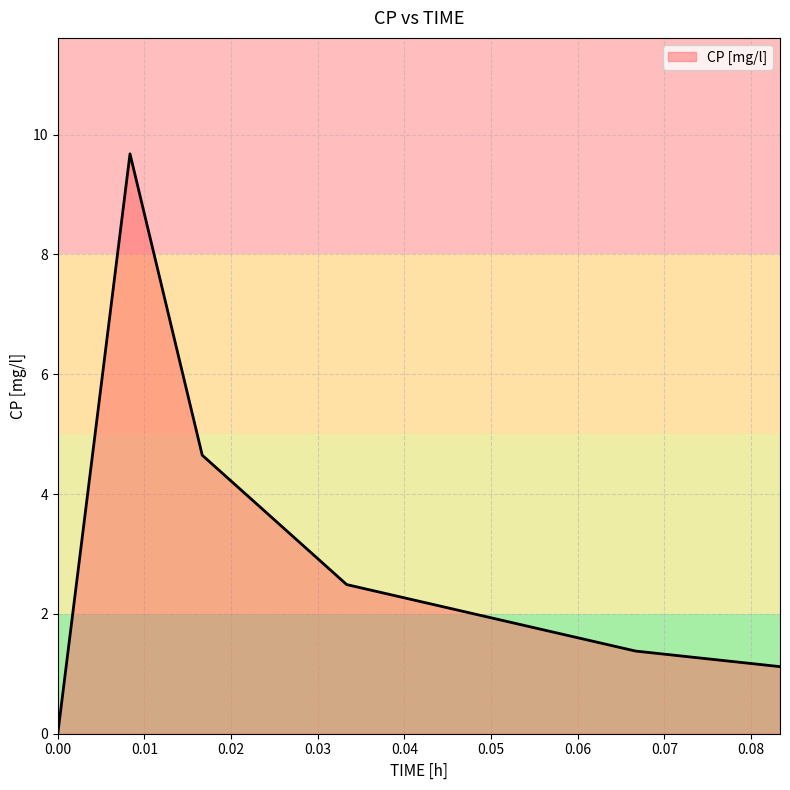

What is the average value?

3.2